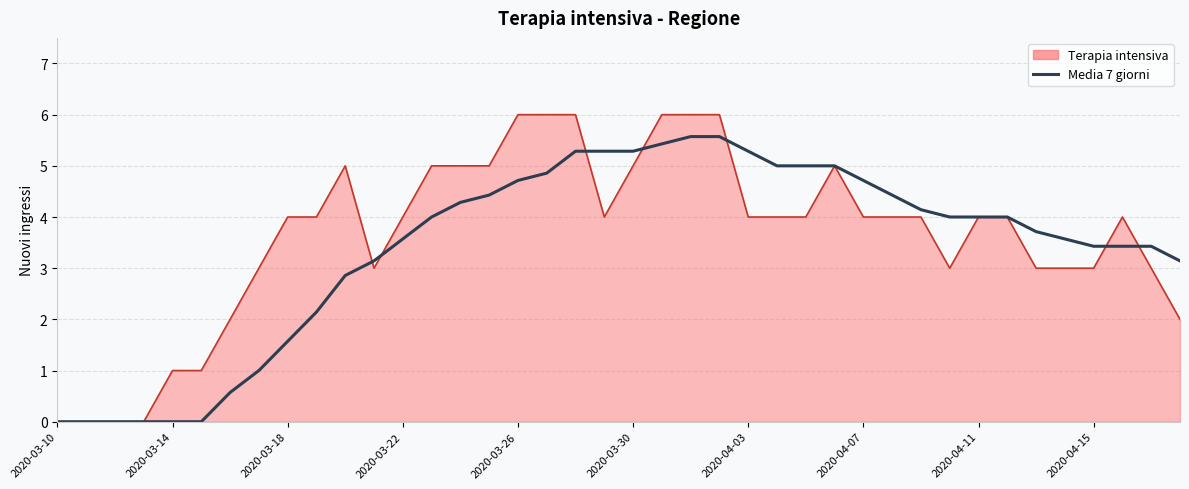

List the series in order of their peak value, lowest first.

Media 7 giorni, Terapia intensiva